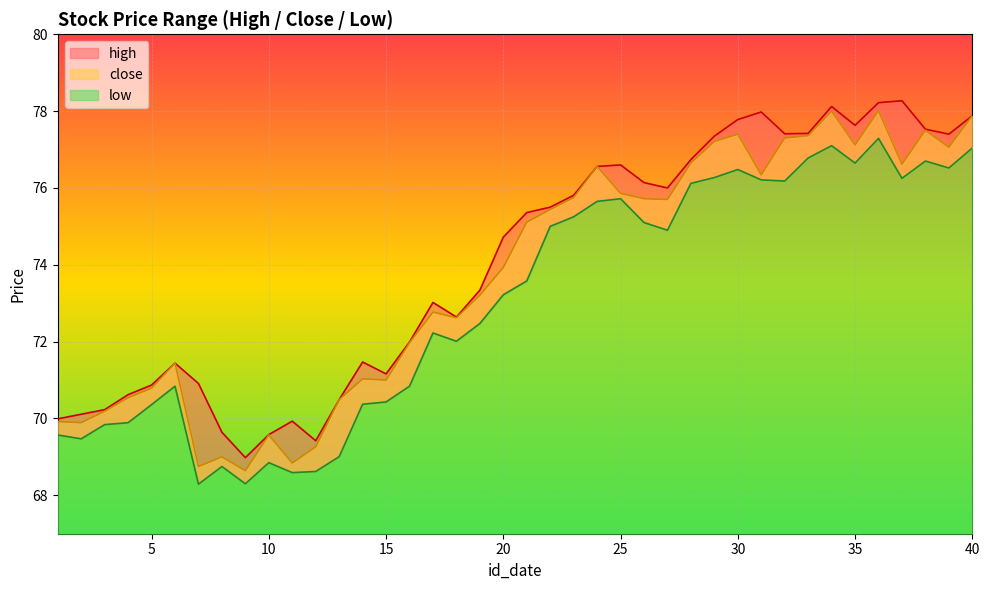

Between 10 and 20, which series saw the biggest shift?

high